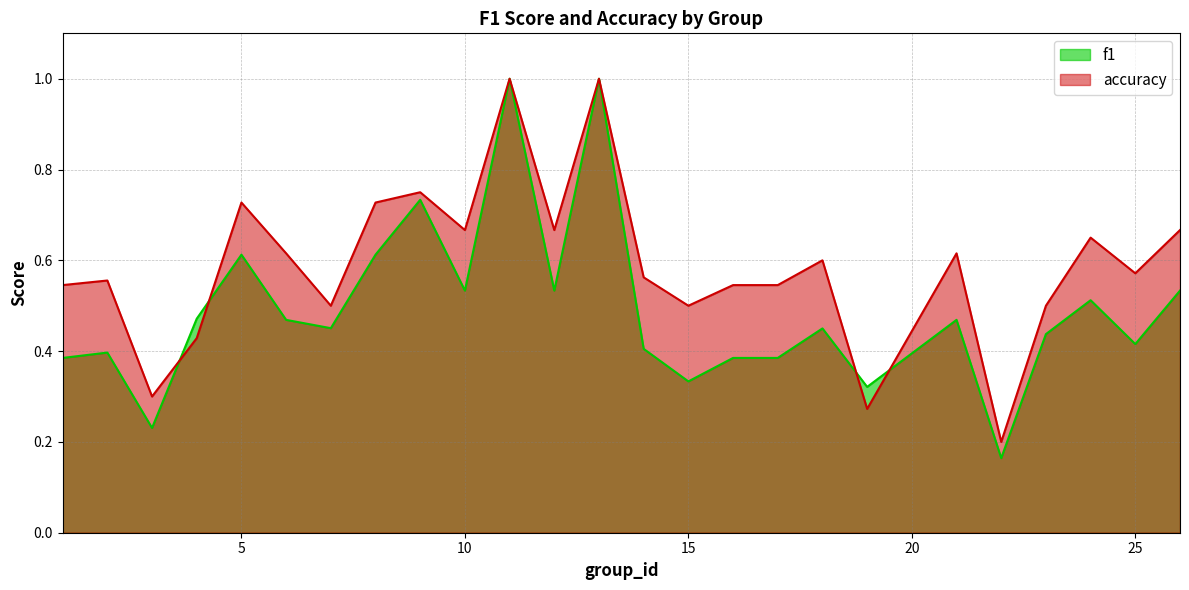

At how many categories does at least one series exceed 0?

25